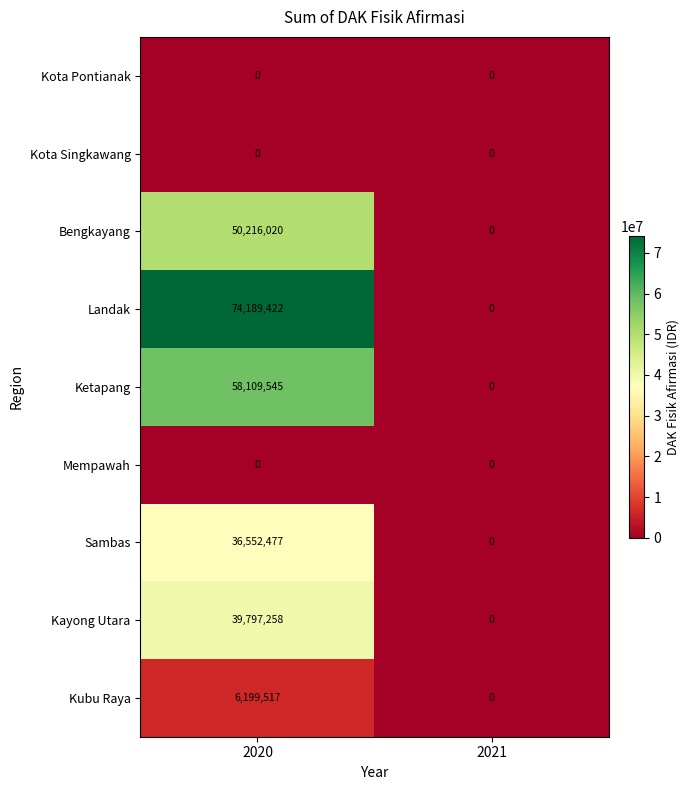

True or false: Sambas has a value of 17194338 at 2020.

False